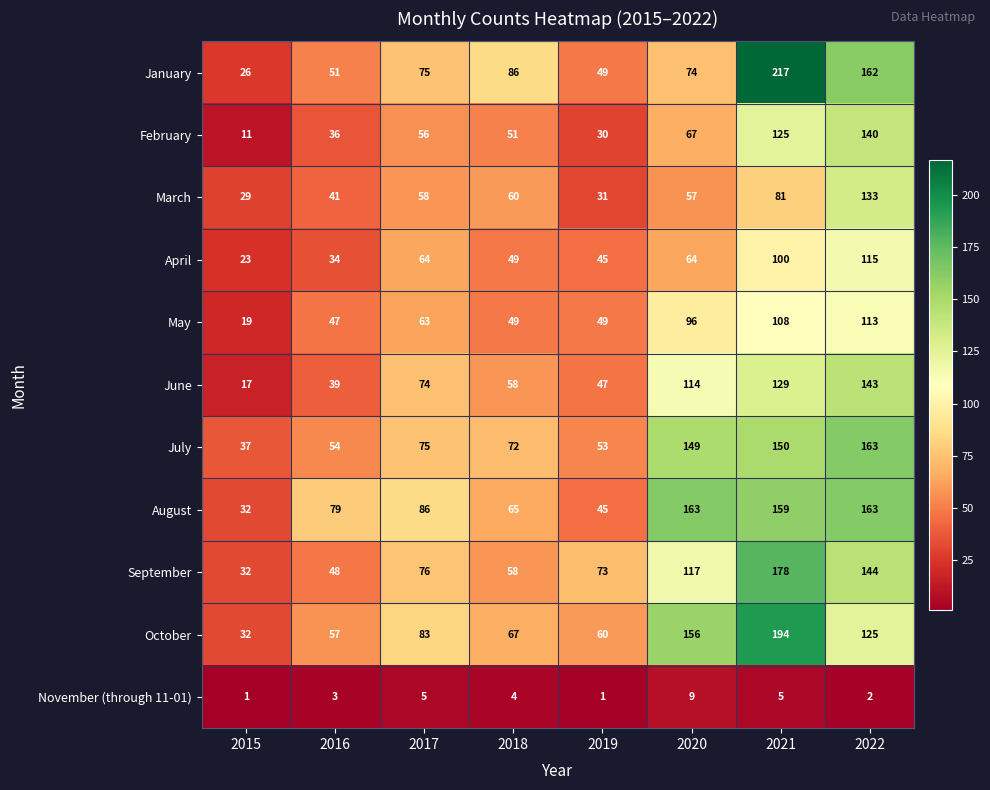

Is the value of August at 2019 greater than the value of April at 2021?

No